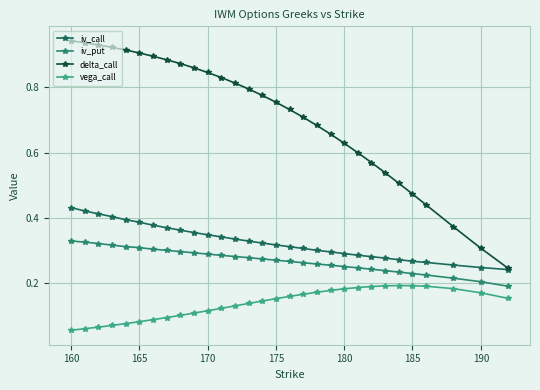

At how many categories does at least one series exceed 0?

30